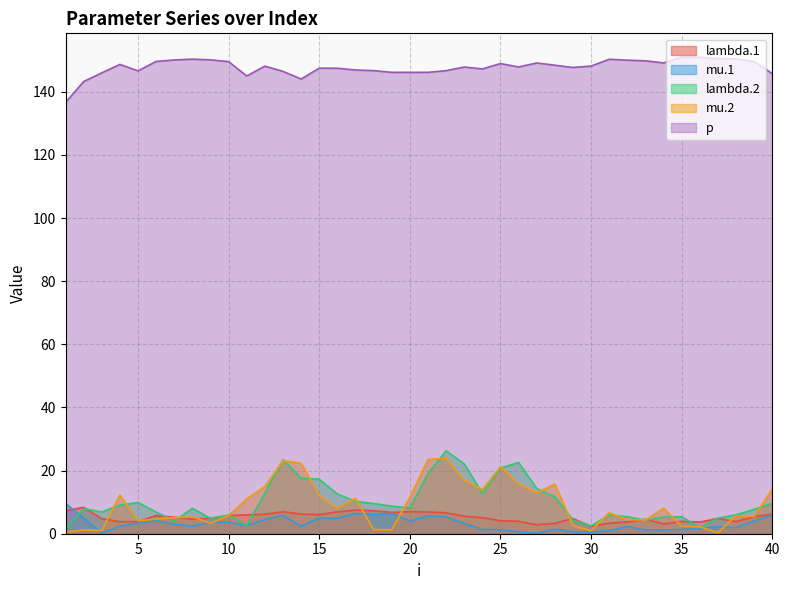

List the labels in order of lambda.1 value, smallest first.

30, 27, 34, 28, 31, 36, 32, 4, 5, 38, 35, 26, 25, 33, 8, 3, 29, 37, 9, 24, 7, 39, 23, 6, 10, 11, 15, 12, 40, 14, 22, 19, 21, 16, 13, 20, 1, 18, 17, 2